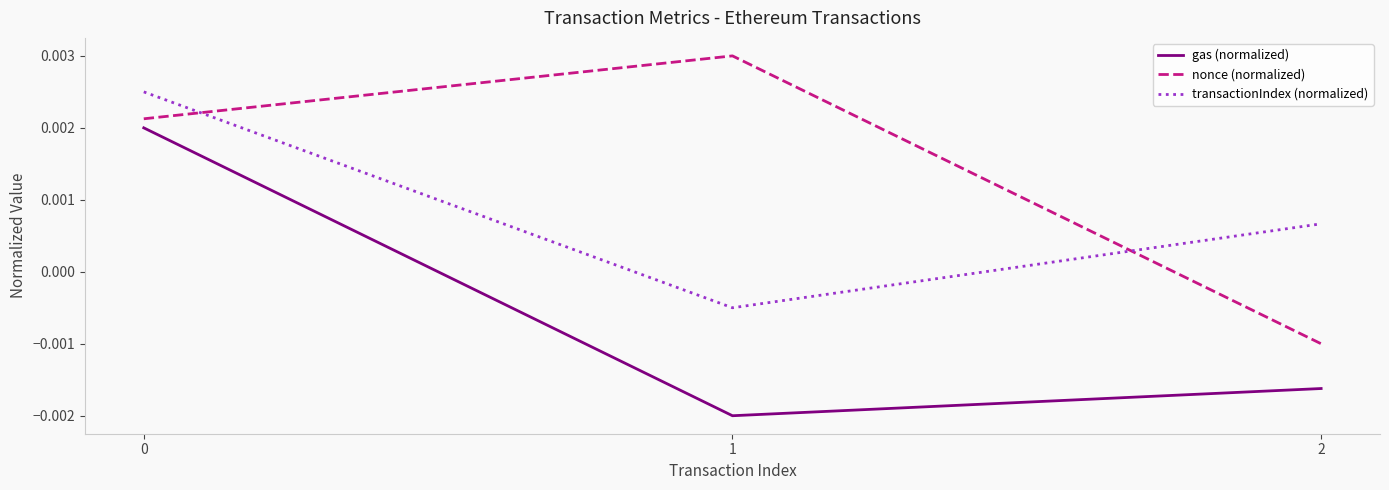

How many series are shown in this chart?

3